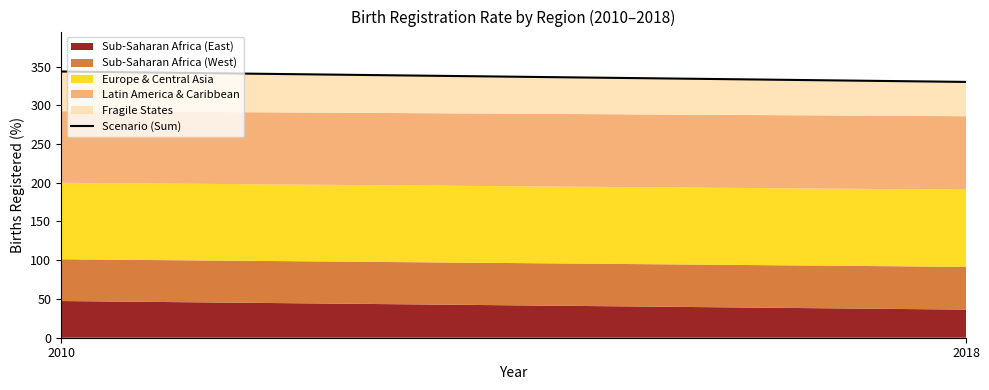

What is the difference between the values at 2018 and 2010?

13.5